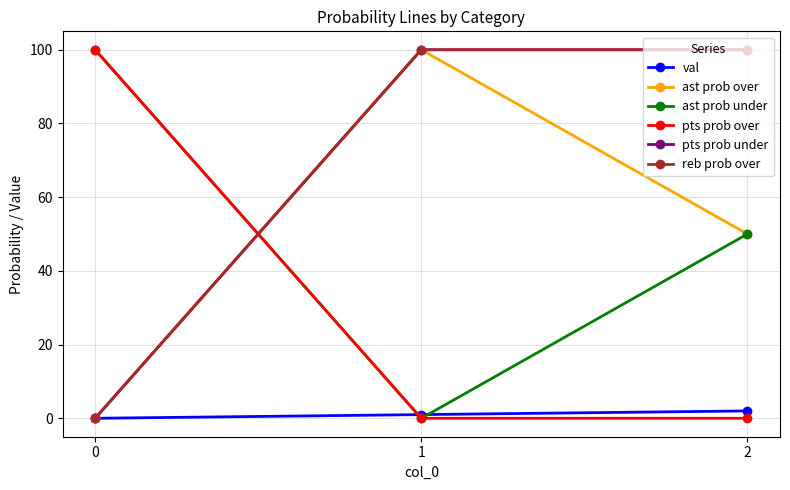

Is this an area chart (filled region under the line)?

No